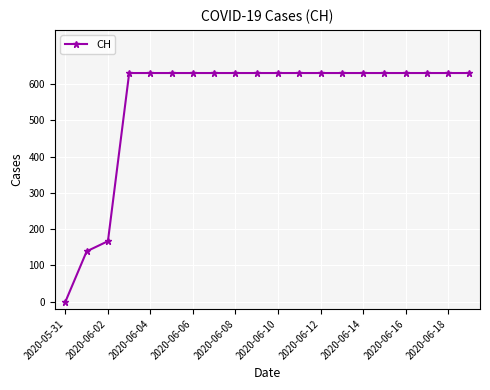

What is the value of the 16th point from the left?

631